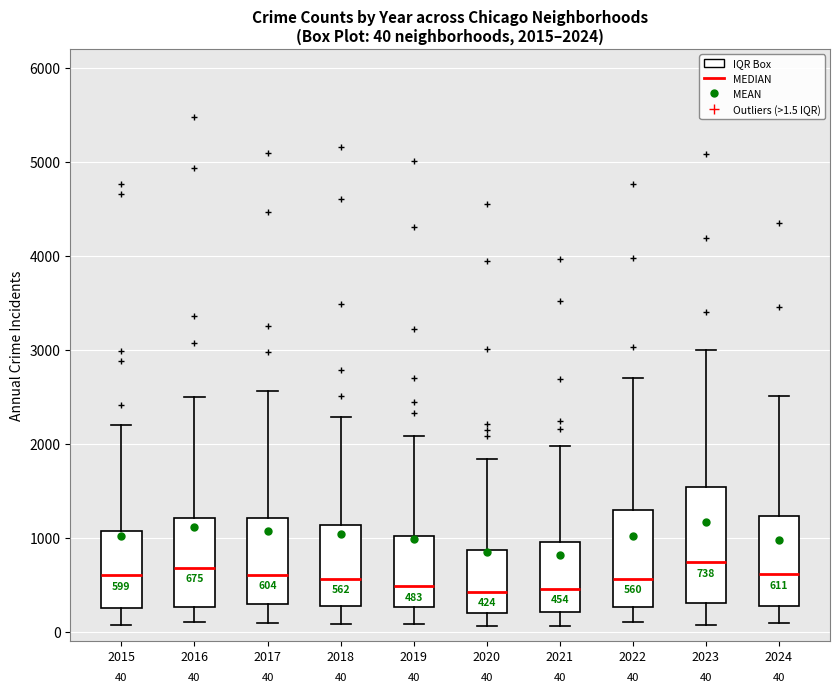

Which box is the tallest, from its lower edge to its upper edge?

2023